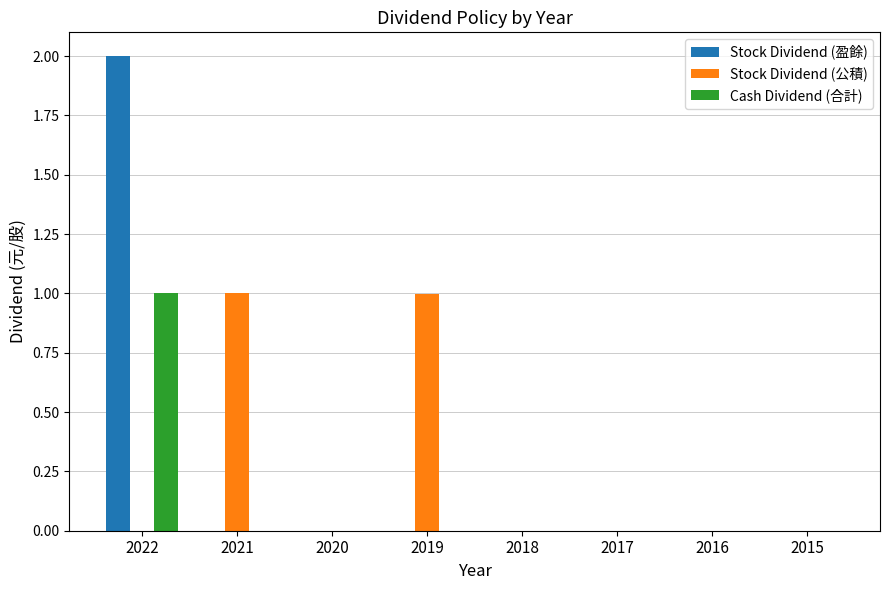

Is the value of Stock Dividend (公積) at 2021 greater than the value of Stock Dividend (盈餘) at 2022?

No